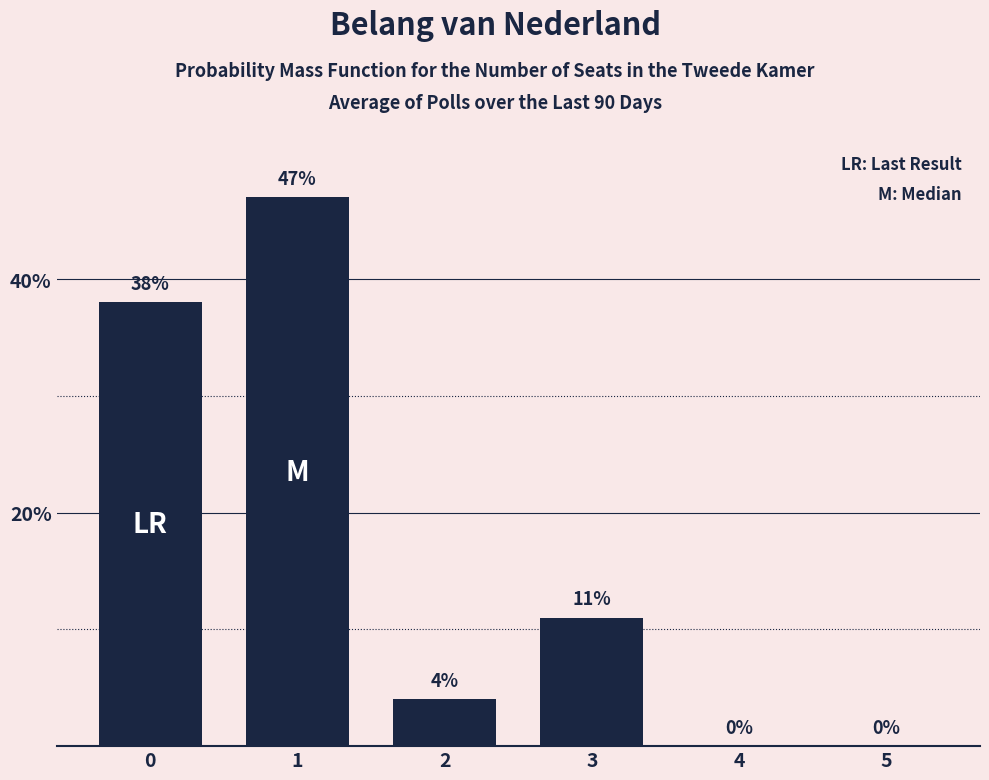

The value at 2 is 6. True or false?

False